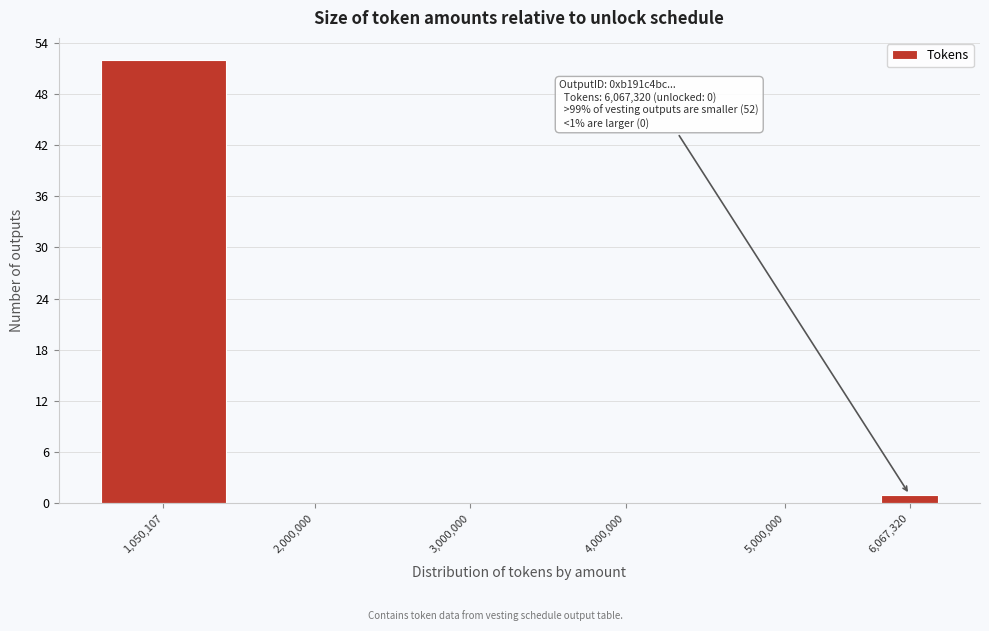

Reading left to right, extract all data points from this chart.

1,050,107=52	2,000,000=0	3,000,000=0	4,000,000=0	5,000,000=0	6,067,320=1